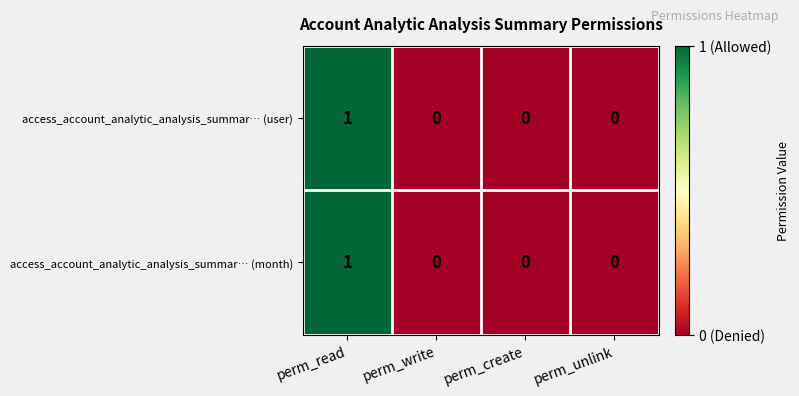

Is the value of access_account_analytic_analysis_summar… (user) at perm_write greater than the value of access_account_analytic_analysis_summar… (month) at perm_read?

No